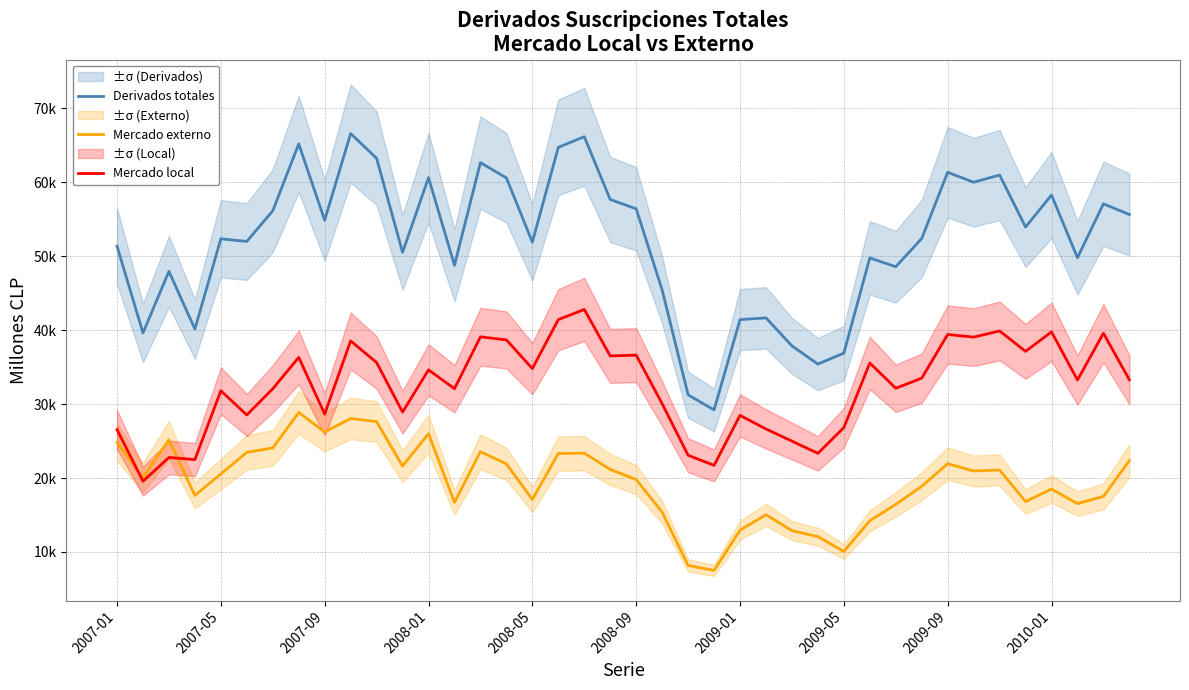

Rank the series at 2009-01 from lowest to highest value.

Mercado externo, Mercado local, Derivados totales